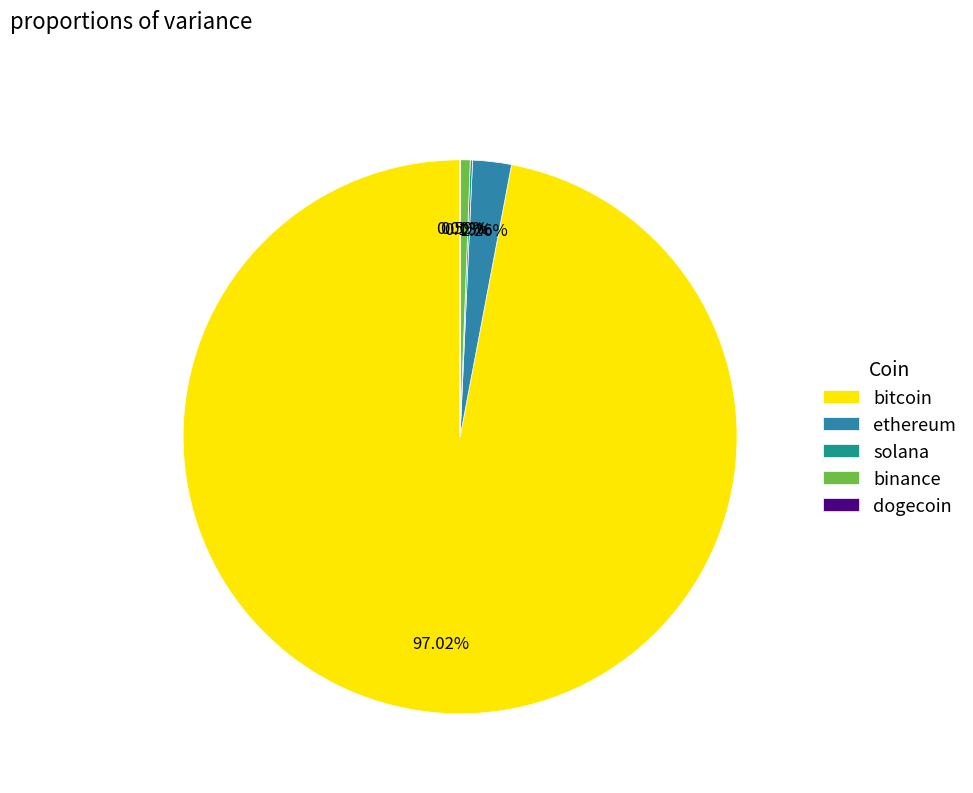

Which slice represents more than half of the pie?

bitcoin